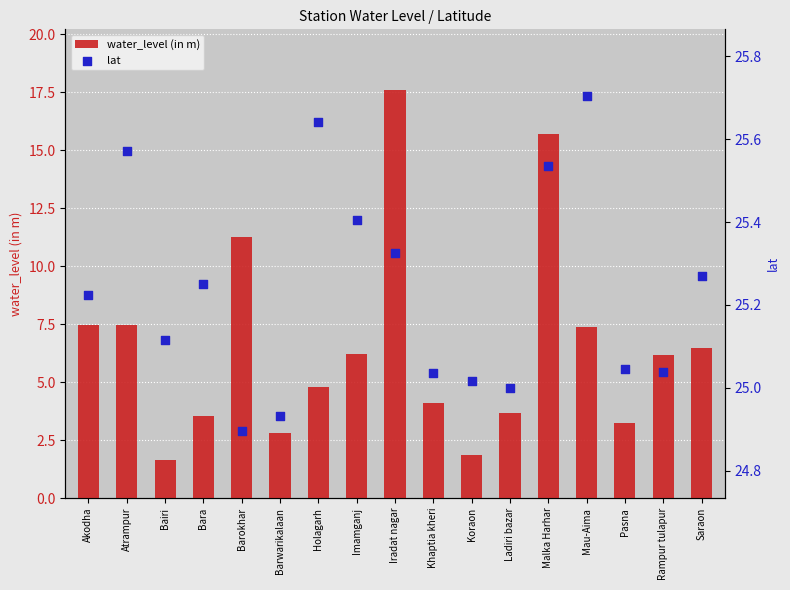

At which category is the sum across all series the highest?

Iradat nagar